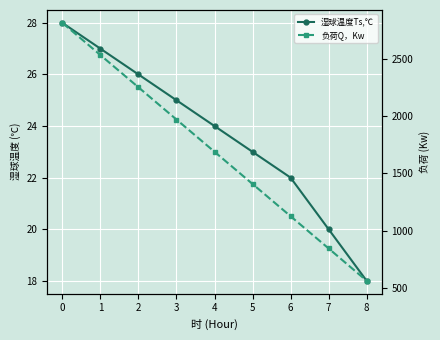

How many data points does each series have?

9